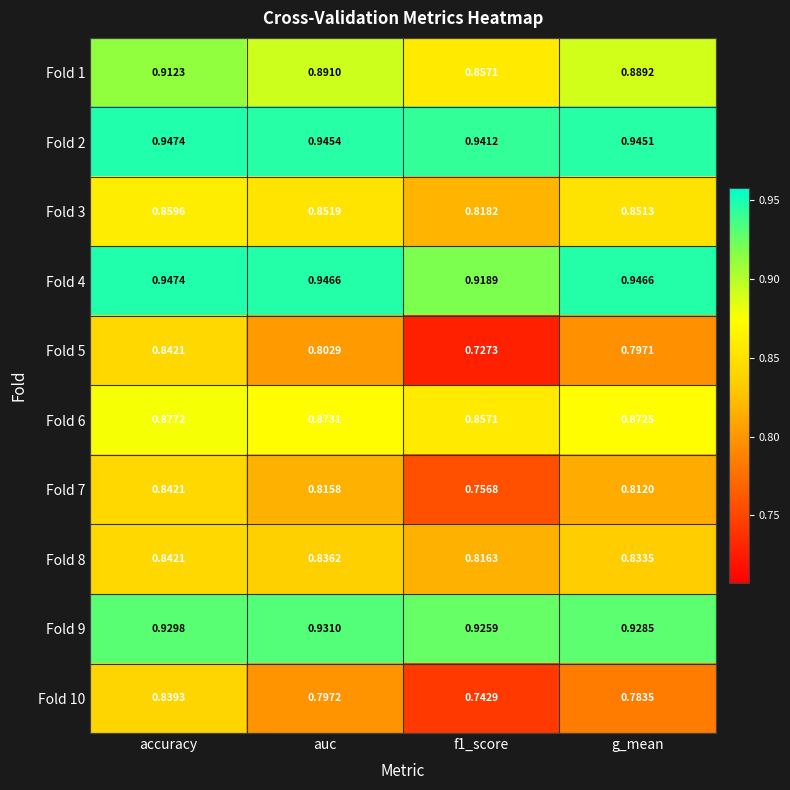

How many data points does each series have?

4